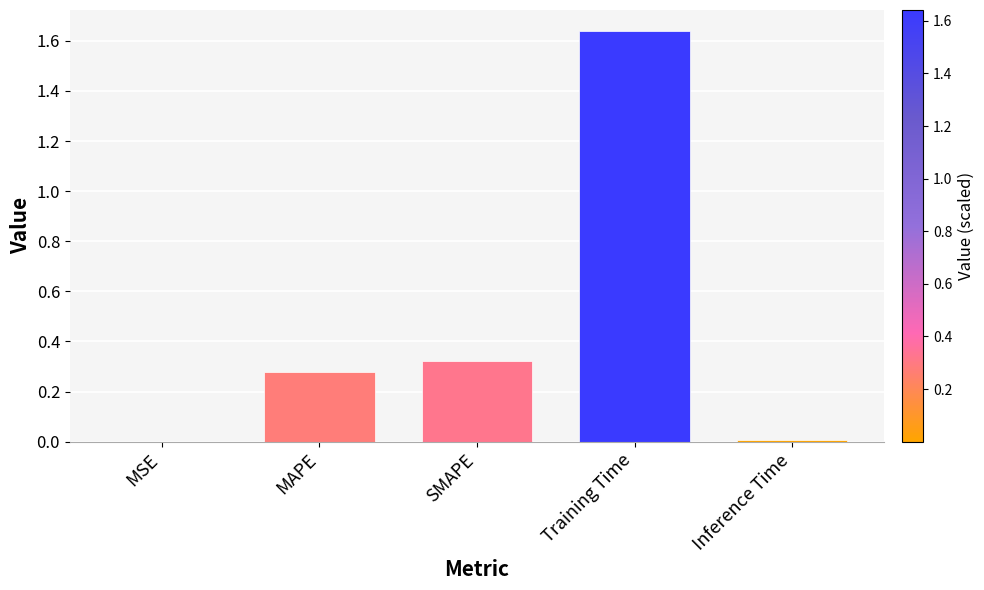

The value at MSE is 0.0. True or false?

True